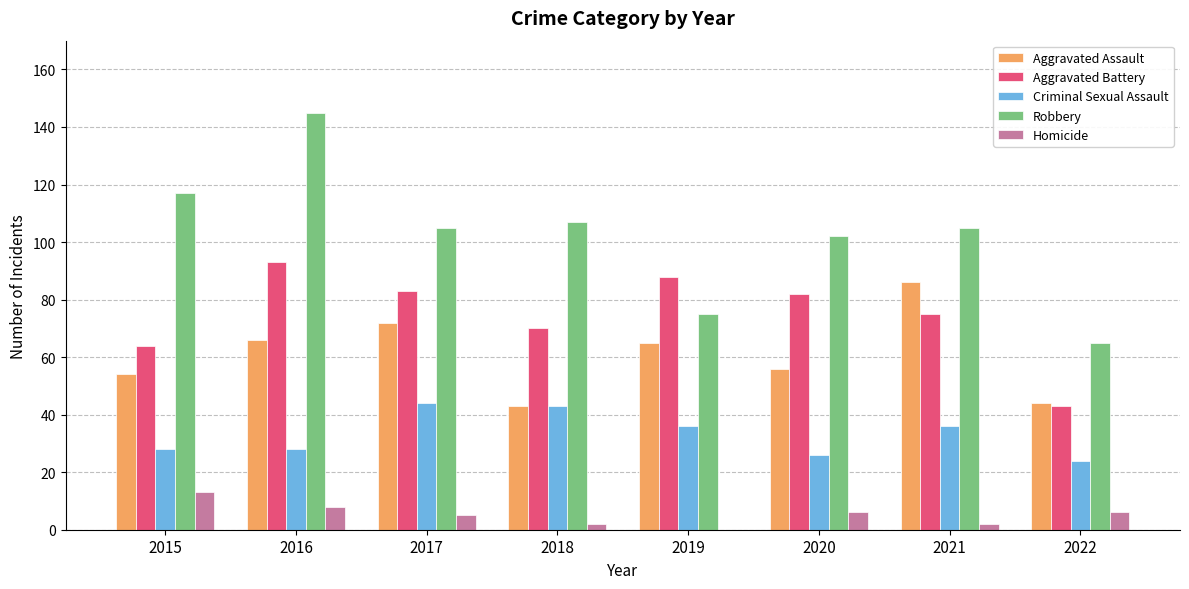

Which series changed the most between 2021 and 2022?

Aggravated Assault